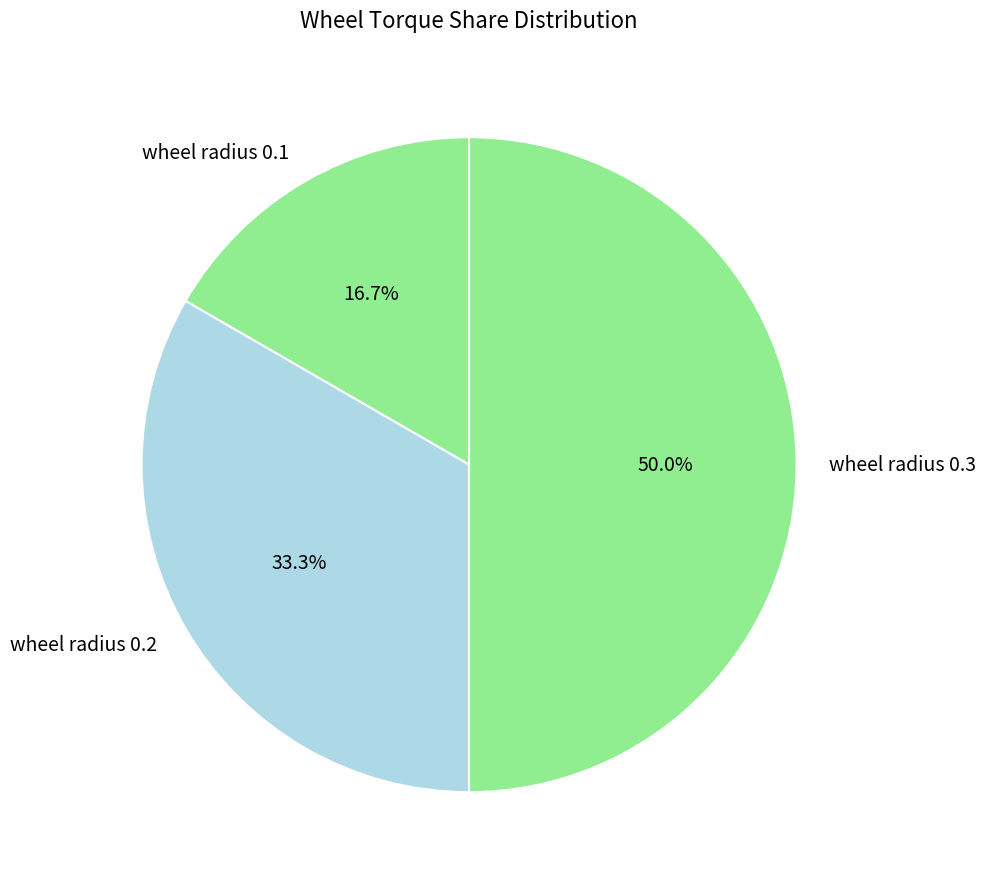

What is the smallest slice in the pie chart?

wheel radius 0.1